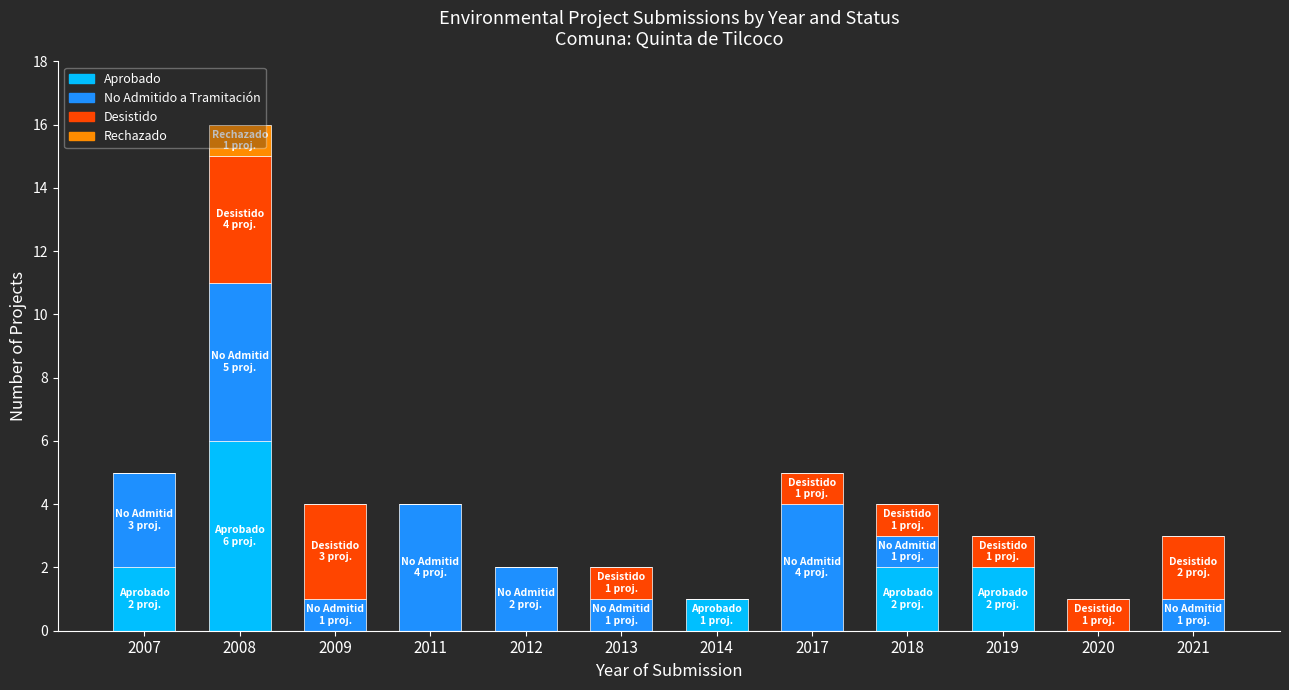

How many distinct data groups are displayed?

4